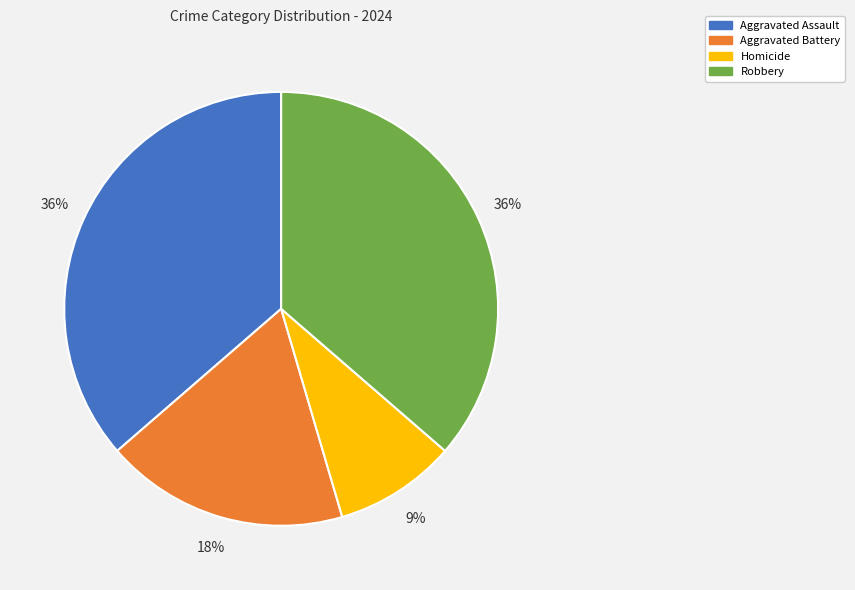

What is the ratio of the value at Aggravated Battery to the value at Robbery?

0.5